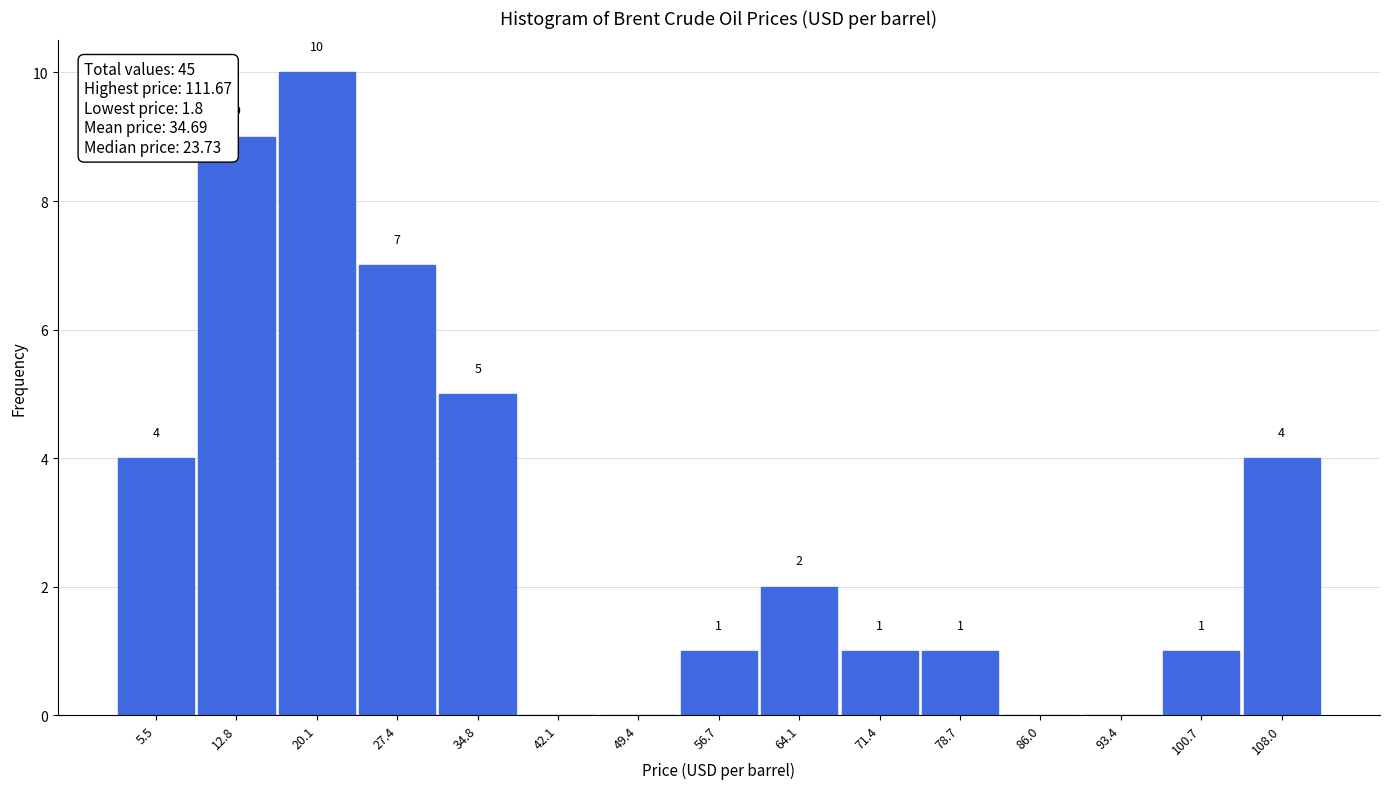

Over which range of the x-axis is the bar tallest?

16 to 24